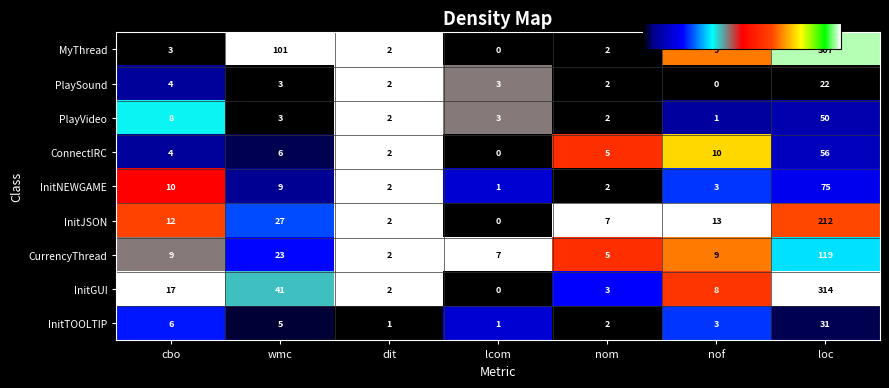

At which category is the sum across all series the highest?

loc